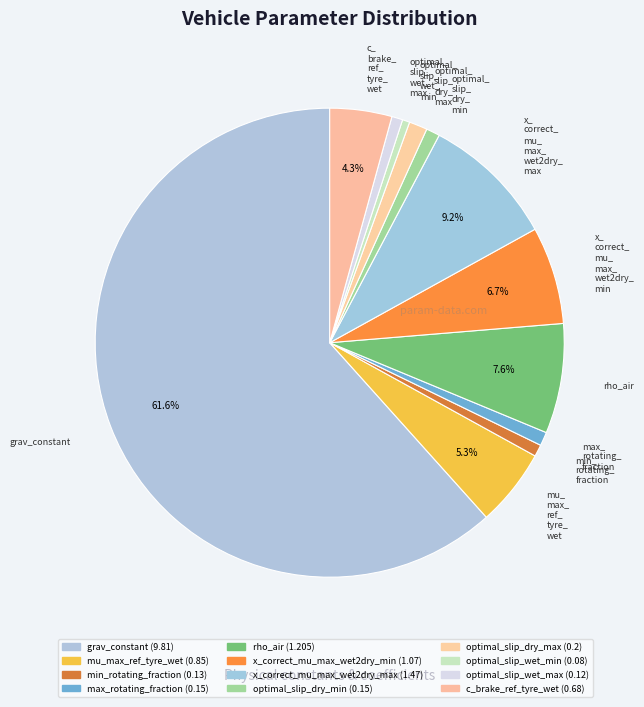

Count the number of slices in the pie.

12